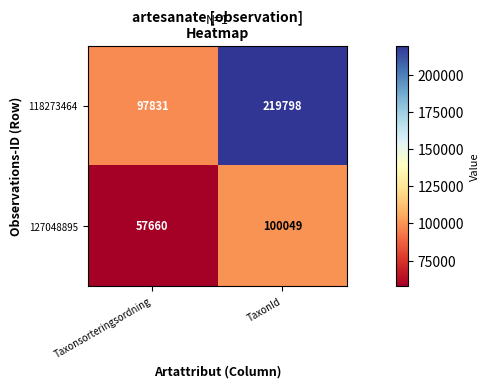

What is the difference between the highest and lowest values at Taxonsorteringsordning?

40171